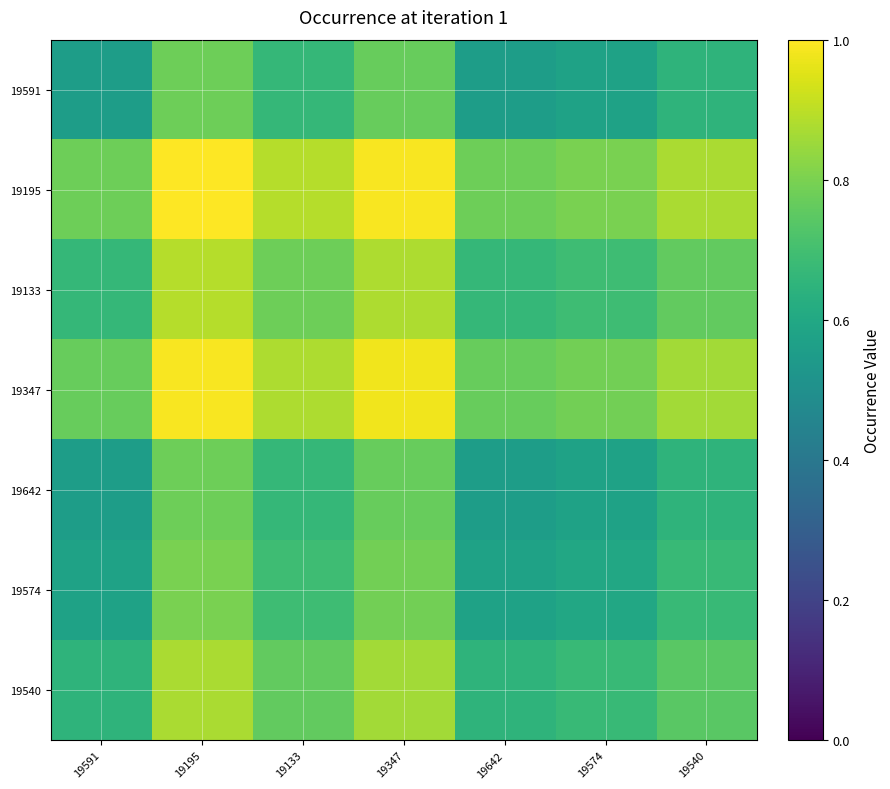

What is the total value across all series at 19347?

6.0